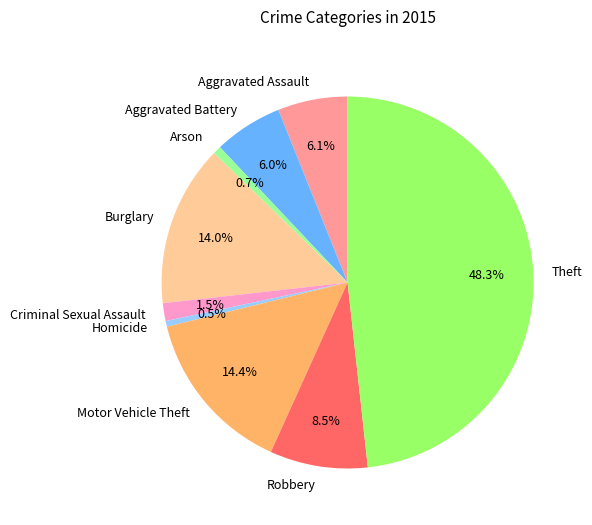

Does Burglary represent more than half of the total?

No